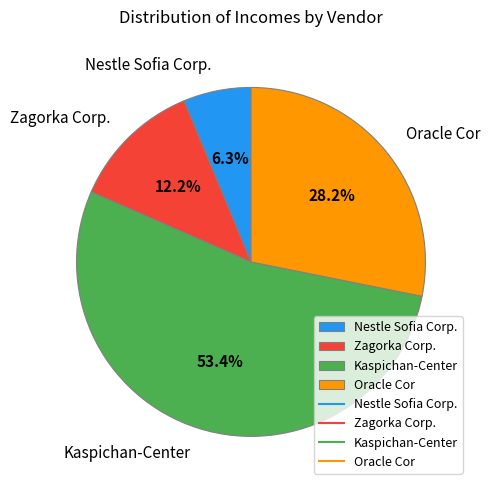

How much of the chart is everything except Oracle Cor?

71.8%